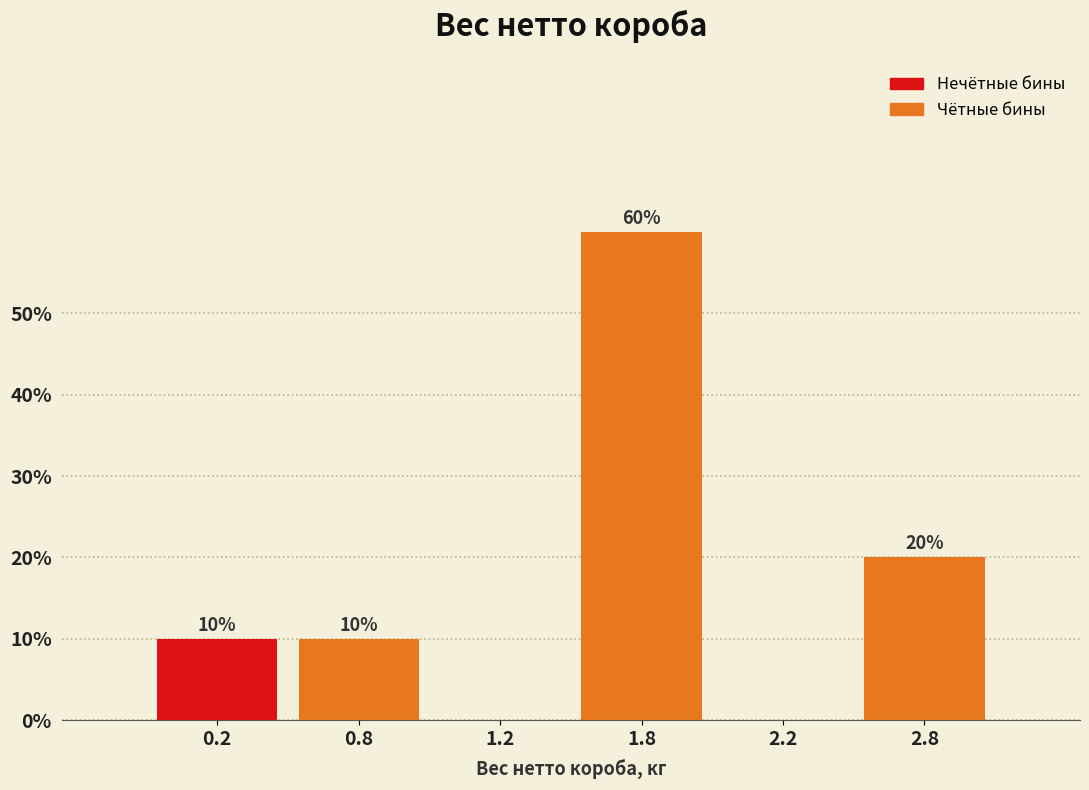

Reading right to left, list all the values displayed in this chart.

2.8=20	2.2=0	1.8=60	1.2=0	0.8=10	0.2=10